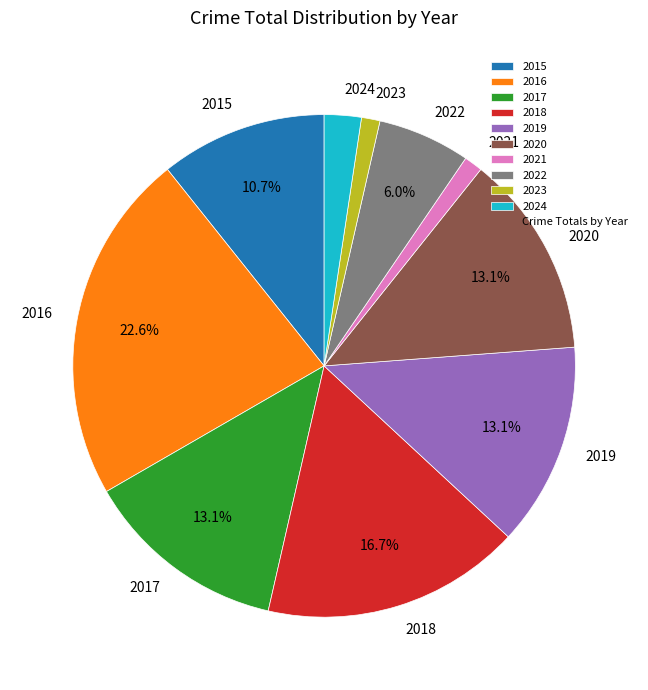

To the nearest percent, what portion does 2024 represent?

2%